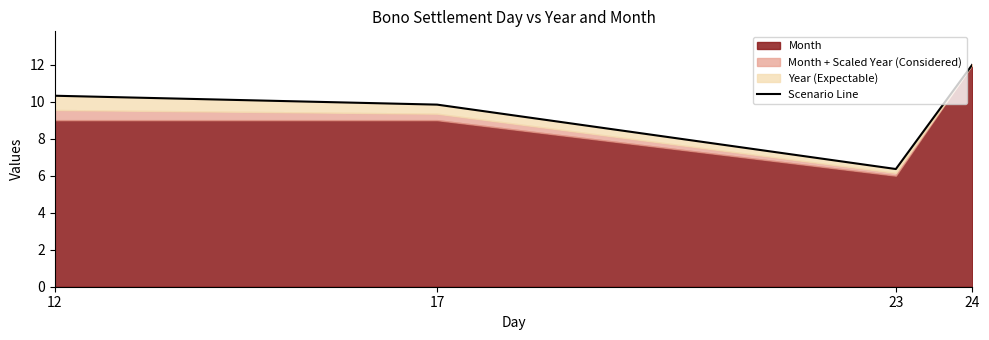

Reading left to right, transcribe all the data shown in this chart.

12=10.3	17=9.8	23=6.4	24=12.0